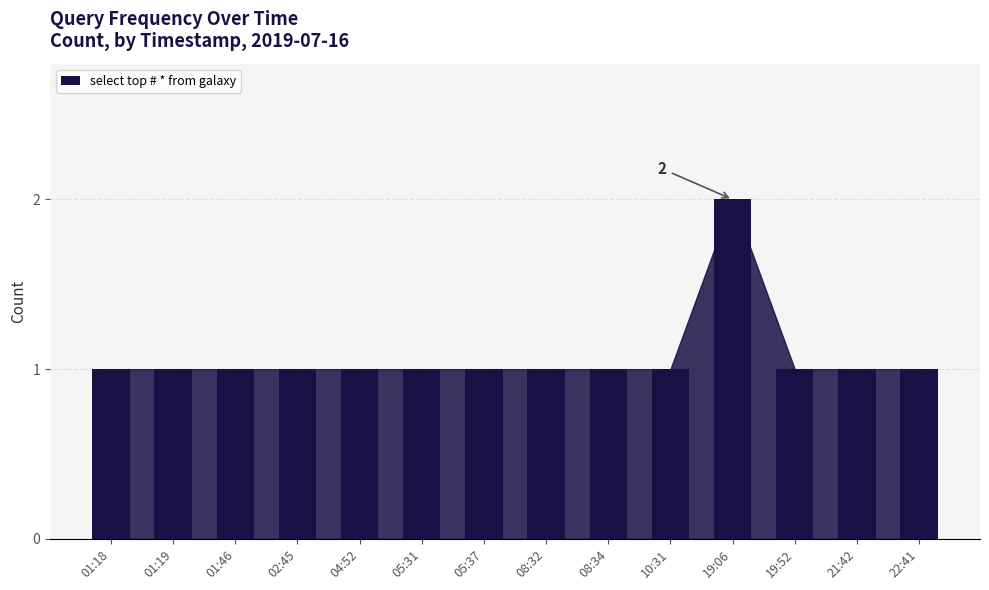

How many bars are there in total?

14